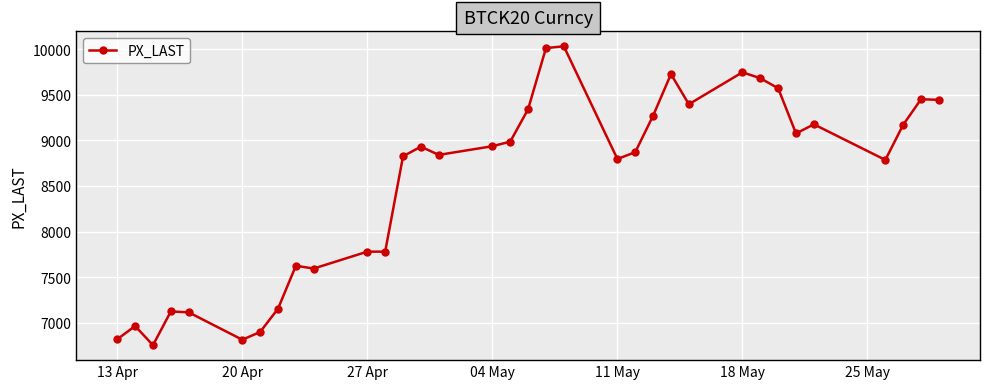

What is the minimum value shown in the chart?

6755